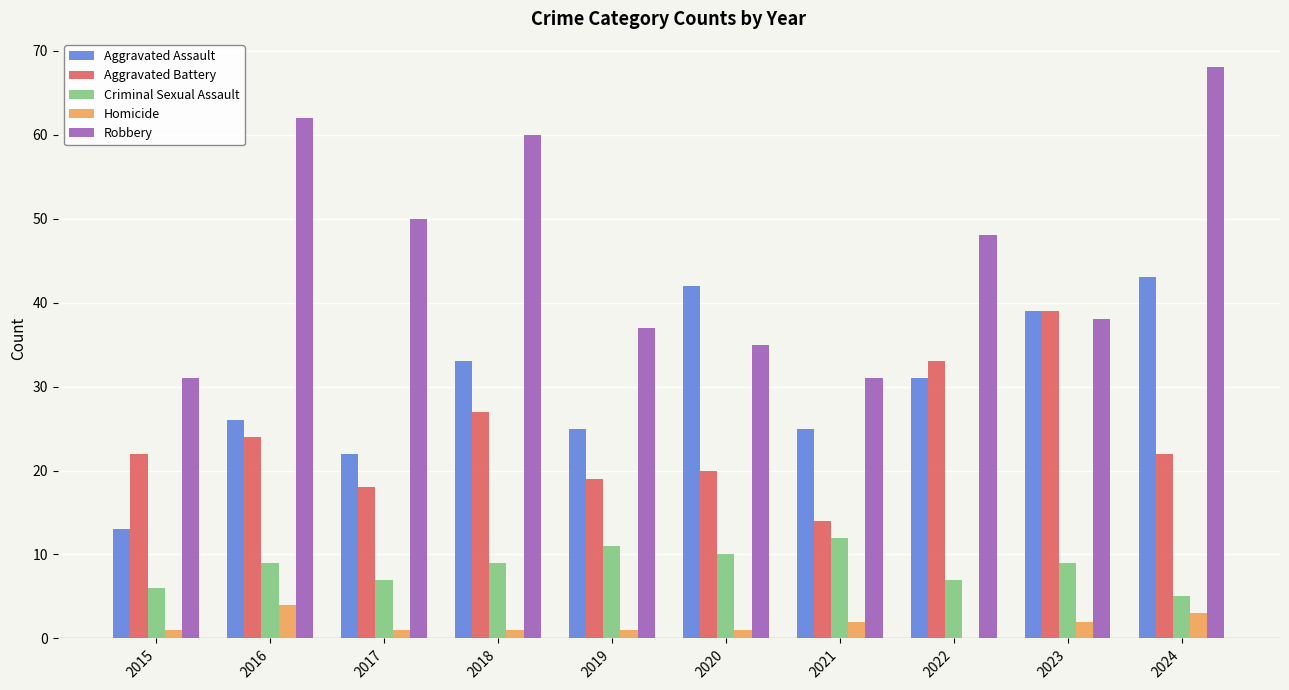

How many groups of bars are there?

10